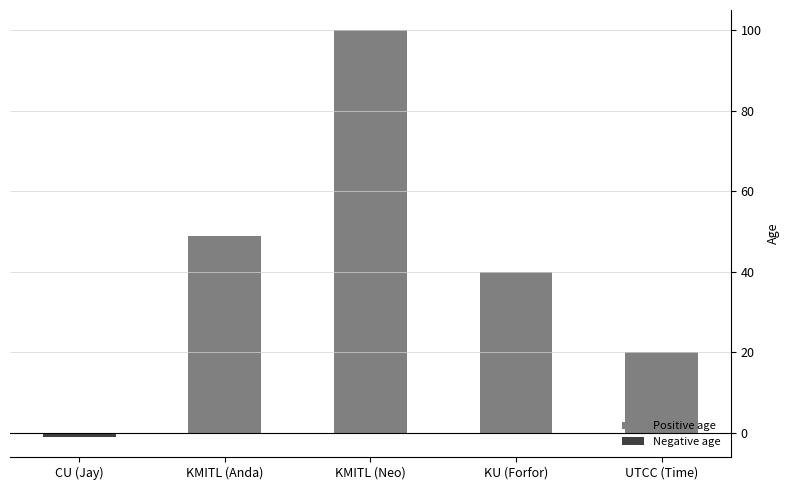

Count the number of data series in this chart.

1